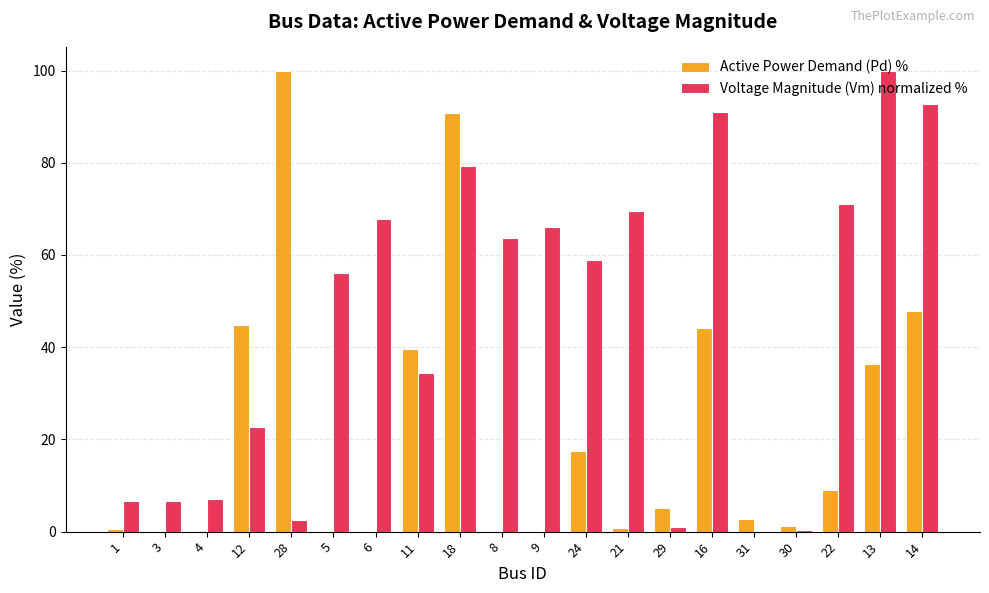

At which label does Active Power Demand (Pd) % reach its peak?

28